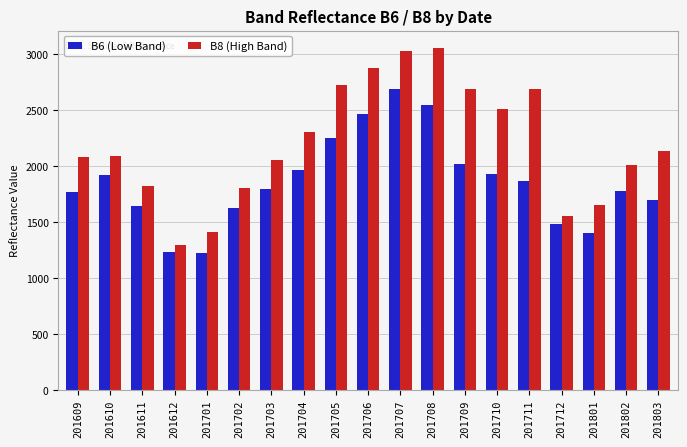

What is the value of the B8 (High Band) bar at the 12th from the left?

3059